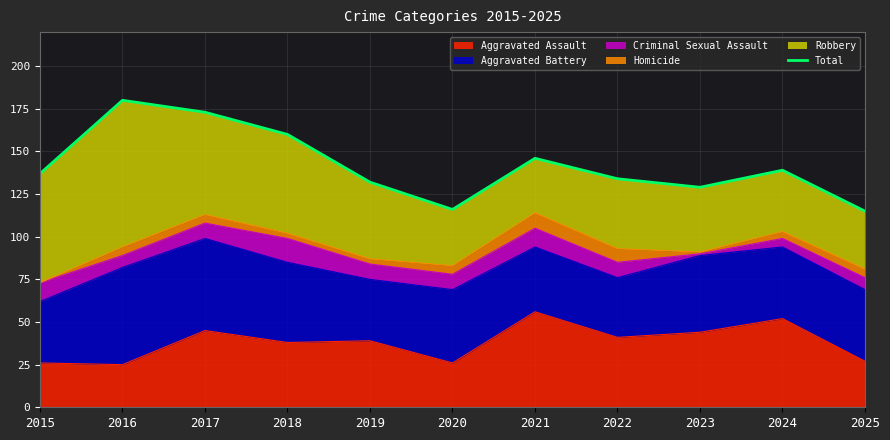

Reading left to right, extract all data points from this chart.

137	180	173	160	132	116	146	134	129	139	115